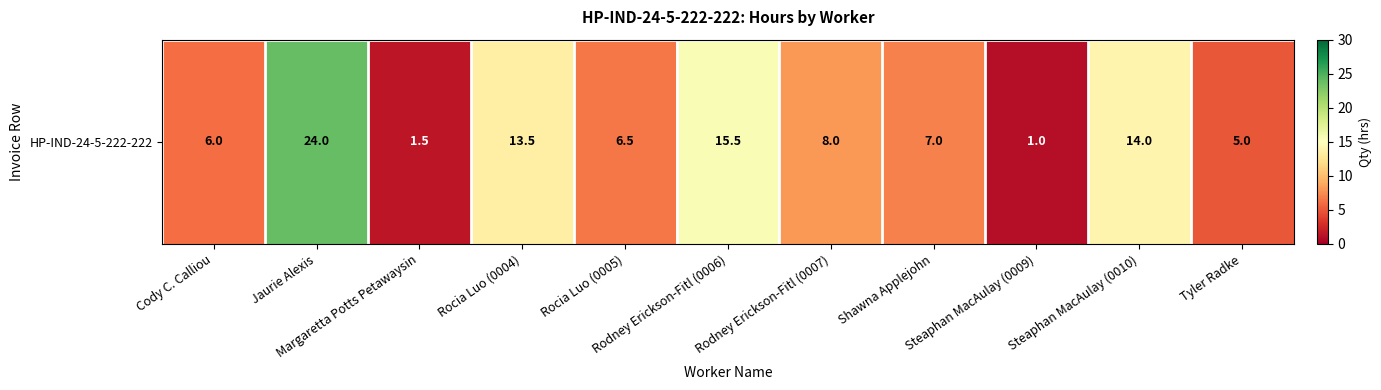

Rank the categories by value from highest to lowest.

Jaurie Alexis, Rodney Erickson-Fitl (0006), Steaphan MacAulay (0010), Rocia Luo (0004), Rodney Erickson-Fitl (0007), Shawna Applejohn, Rocia Luo (0005), Cody C. Calliou, Tyler Radke, Margaretta Potts Petawaysin, Steaphan MacAulay (0009)